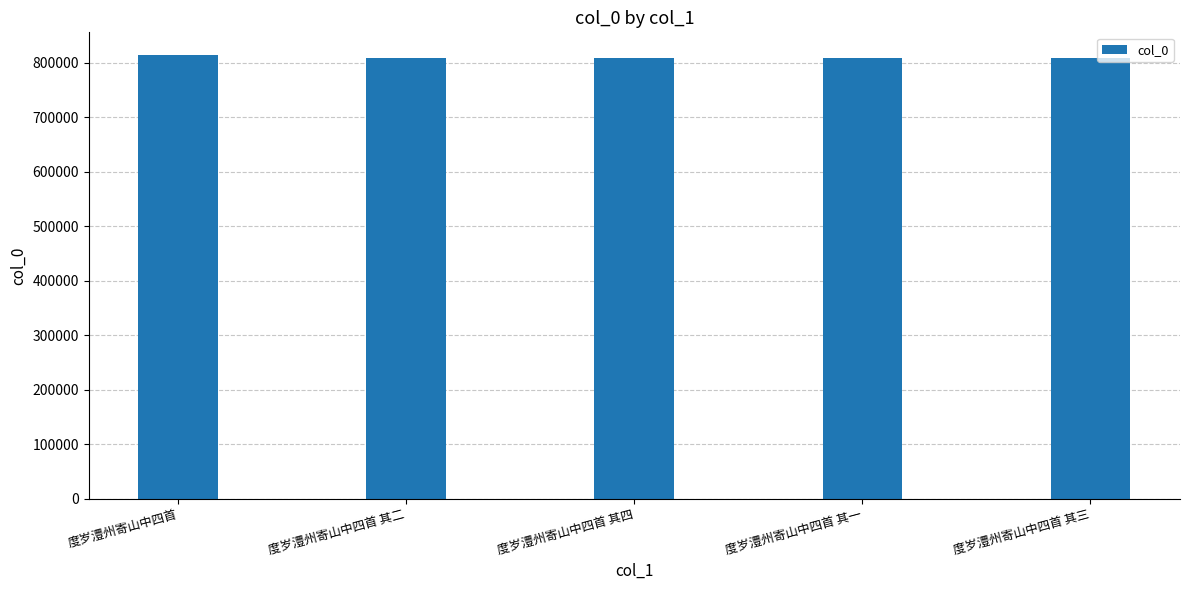

What position from the left is 度岁澧州寄山中四首 其三?

5